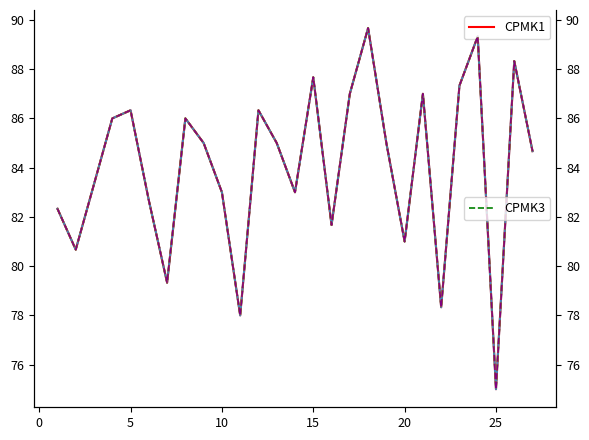

What is the difference between the second highest and second lowest values in the CPMK4 series?

11.3